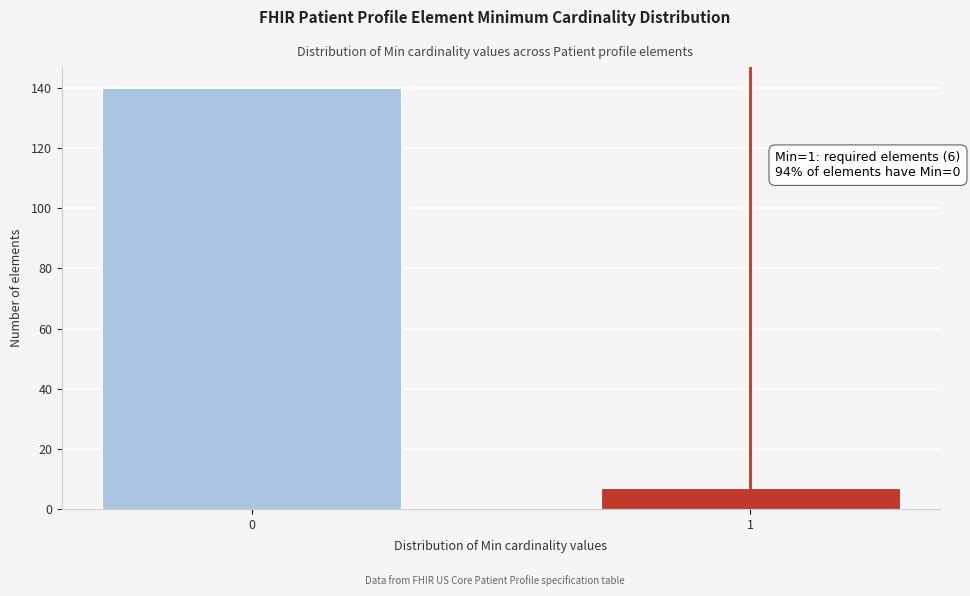

Reading left to right, transcribe all the data shown in this chart.

140	7